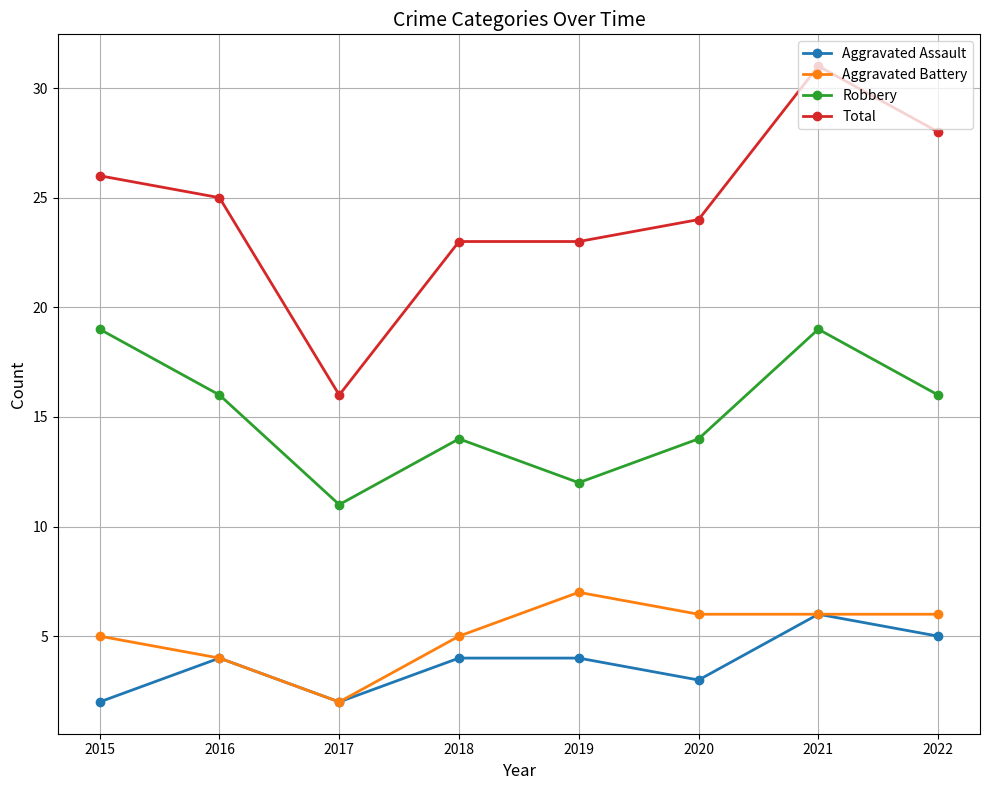

What is the difference between the maximum and minimum values in the Aggravated Battery series?

5